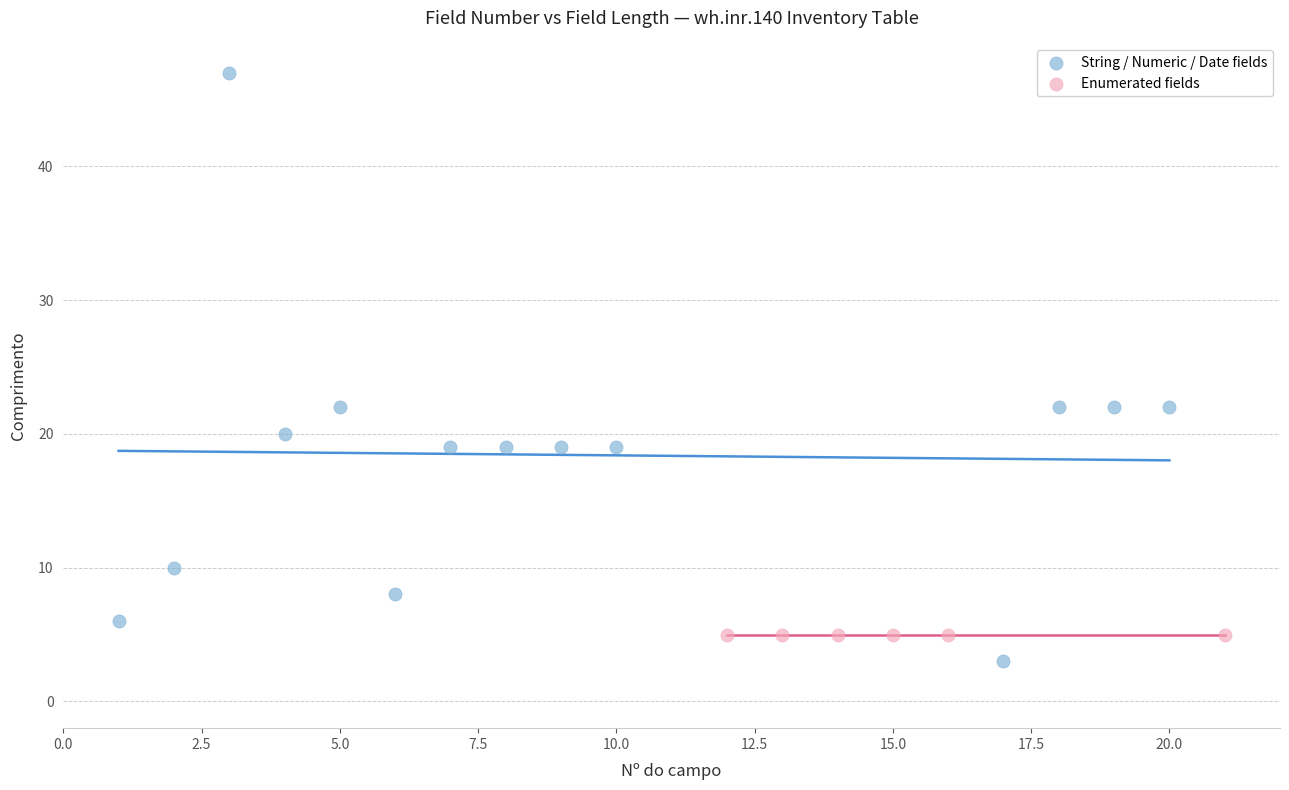

What are all the series names shown in the legend?

String / Numeric / Date fields, Enumerated fields